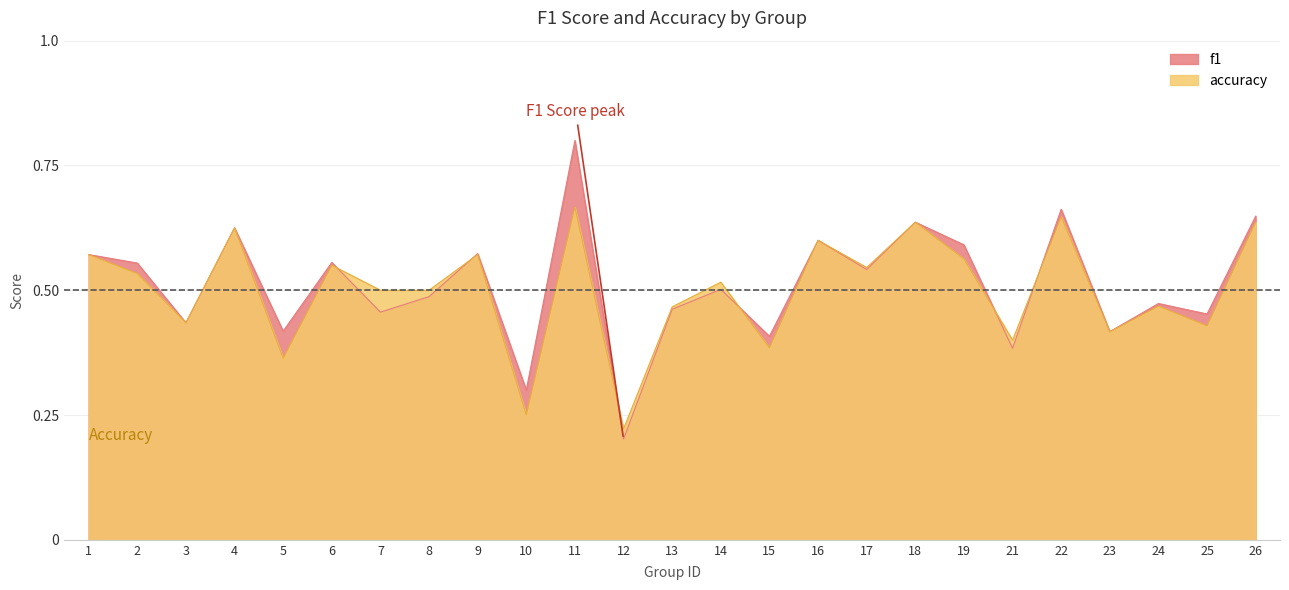

How many accuracy values are between 0 and 1?

25